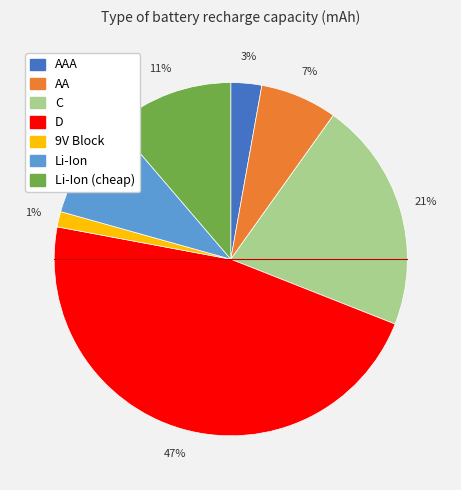

To the nearest percent, what is the difference between the largest and smallest slice percentages?

46%